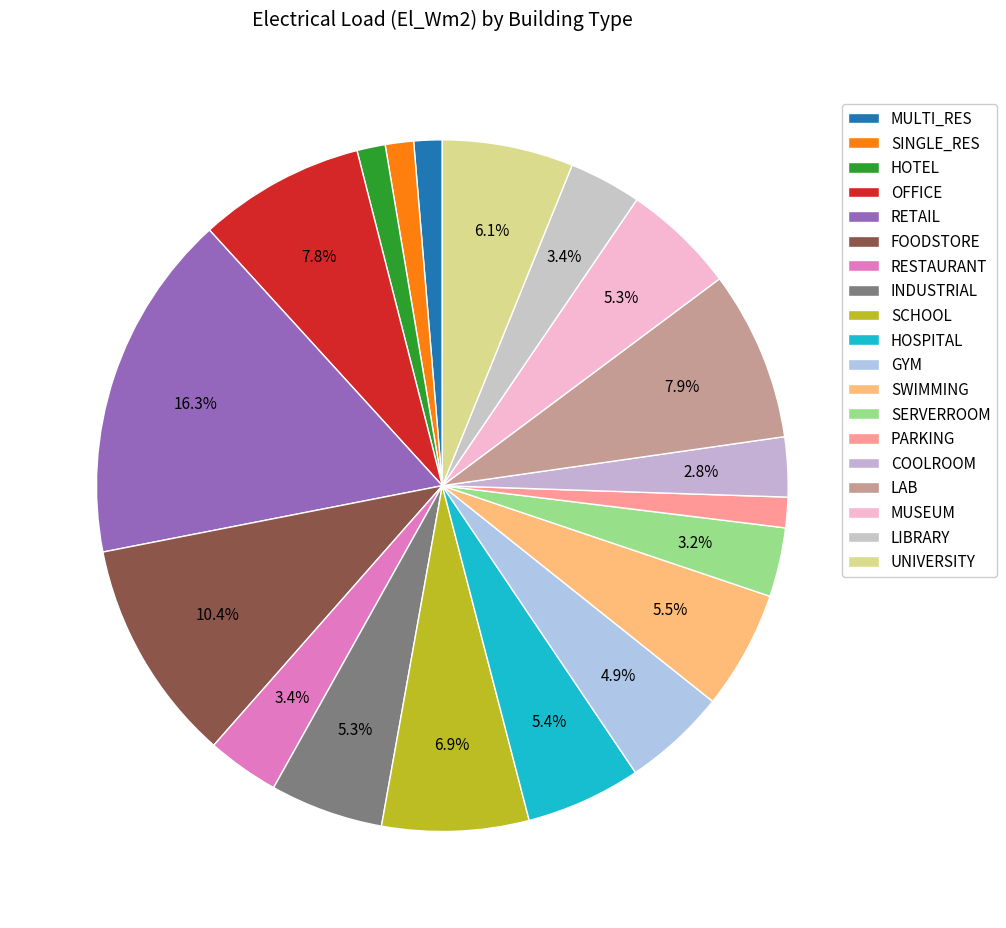

To the nearest percent, what is the combined percentage of FOODSTORE and GYM?

15%